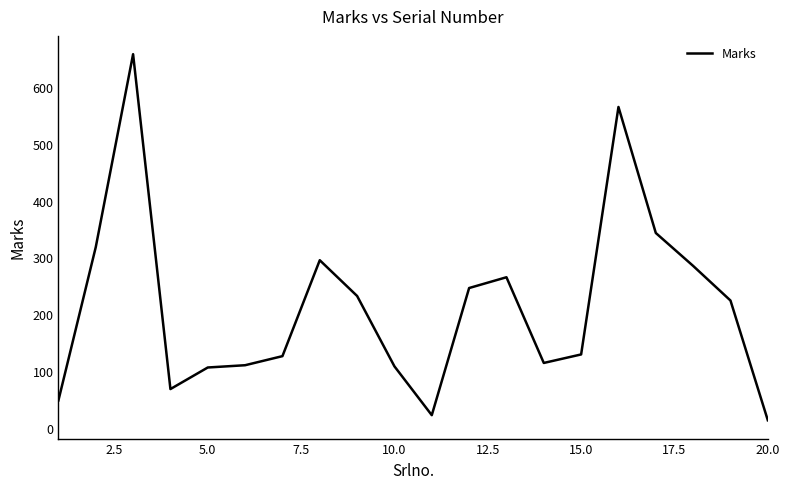

What is the difference between the maximum and minimum values?

645